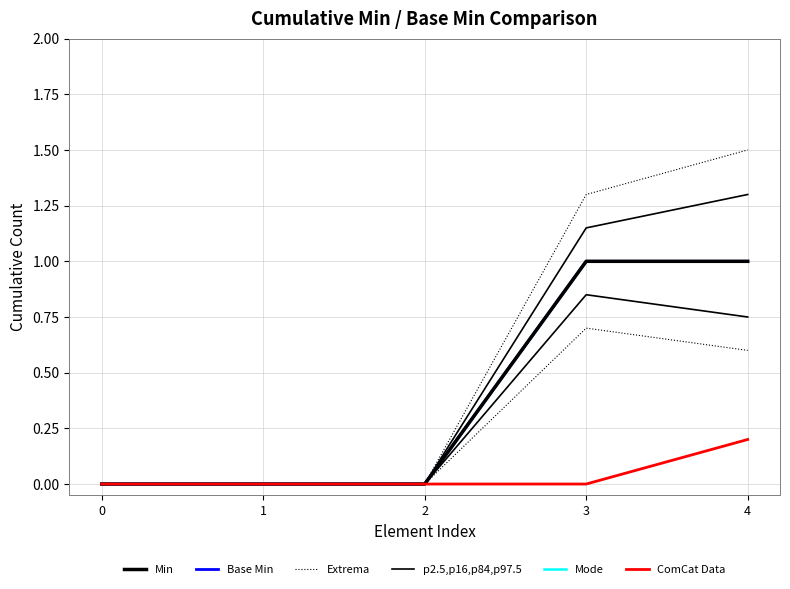

Reading left to right, extract all data points from this chart.

Min: 0.0	0.0	0.0	1.0	1.0
Base Min: 0.0	0.0	0.0	1.0	1.0
Extrema: 0.0	0.0	0.0	1.3	1.5
p2.5,p16,p84,p97.5: 0.0	0.0	0.0	1.1	1.3
Mode: 0.0	0.0	0.0	1.0	1.0
ComCat Data: 0.0	0.0	0.0	0.0	0.2